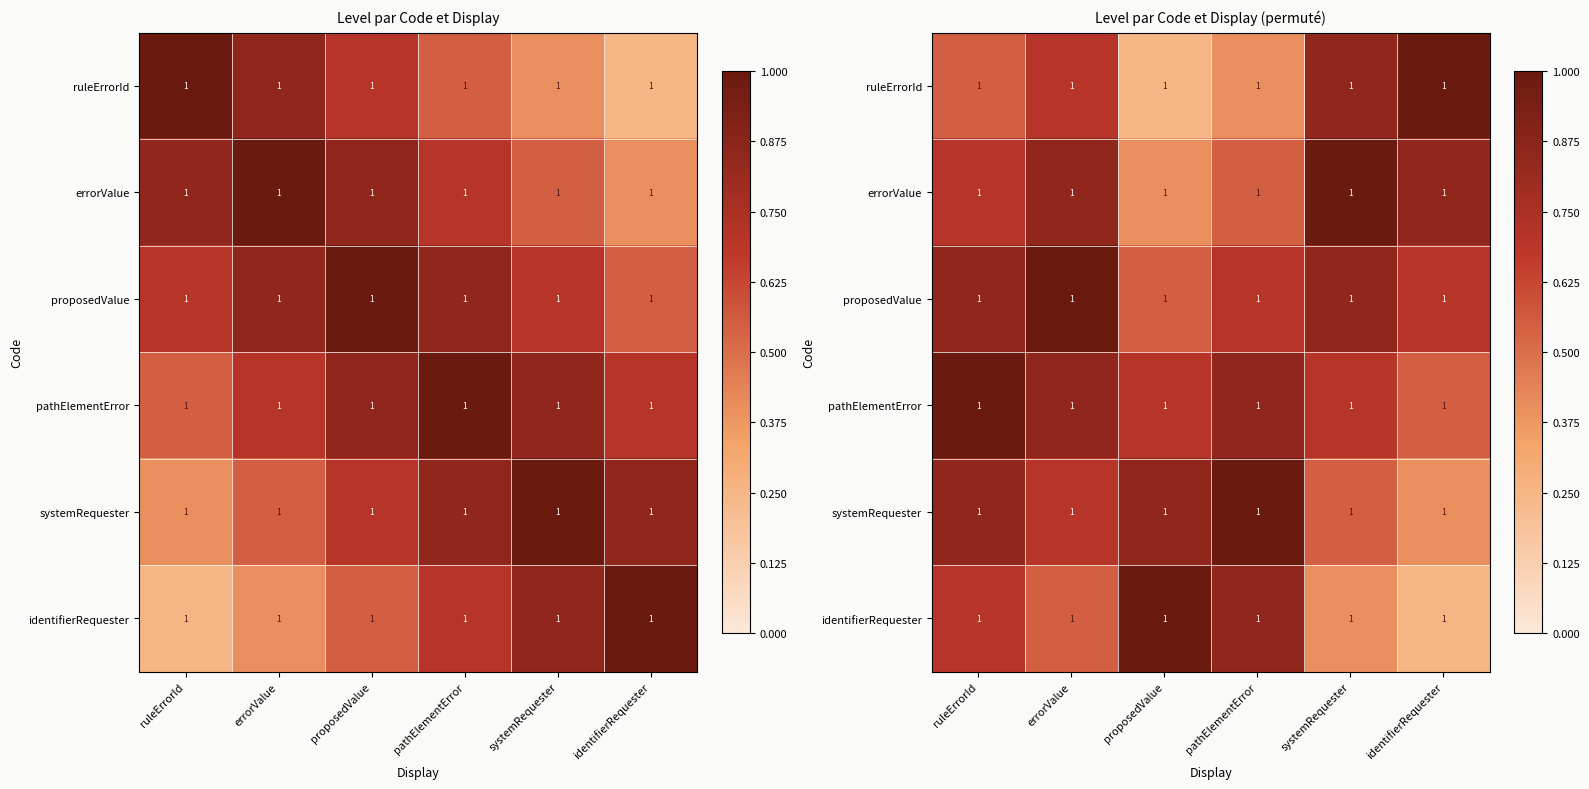

Is the value of ruleErrorId at proposedValue greater than the value of pathElementError at proposedValue?

No